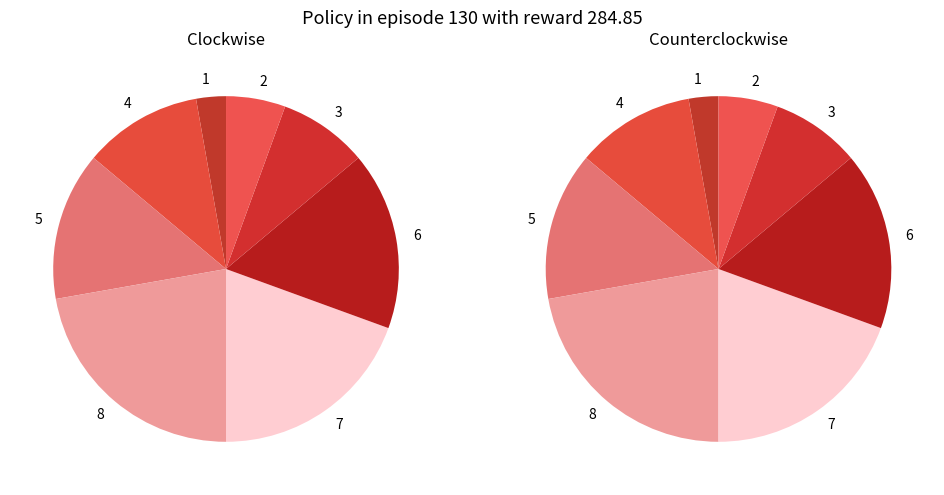

What is the total percentage of 6 and 3?

25.0%